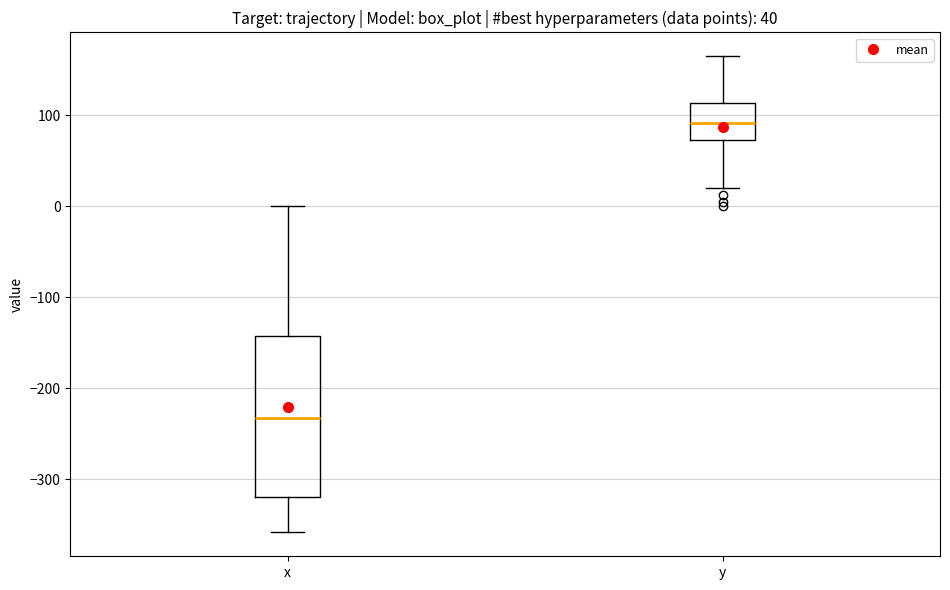

Which box has the lowest median line?

x